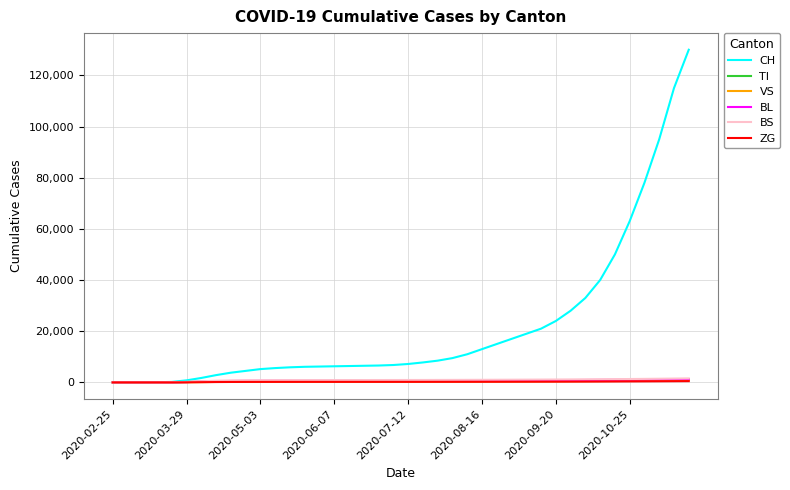

What are all the series names shown in the legend?

CH, TI, VS, BL, BS, ZG